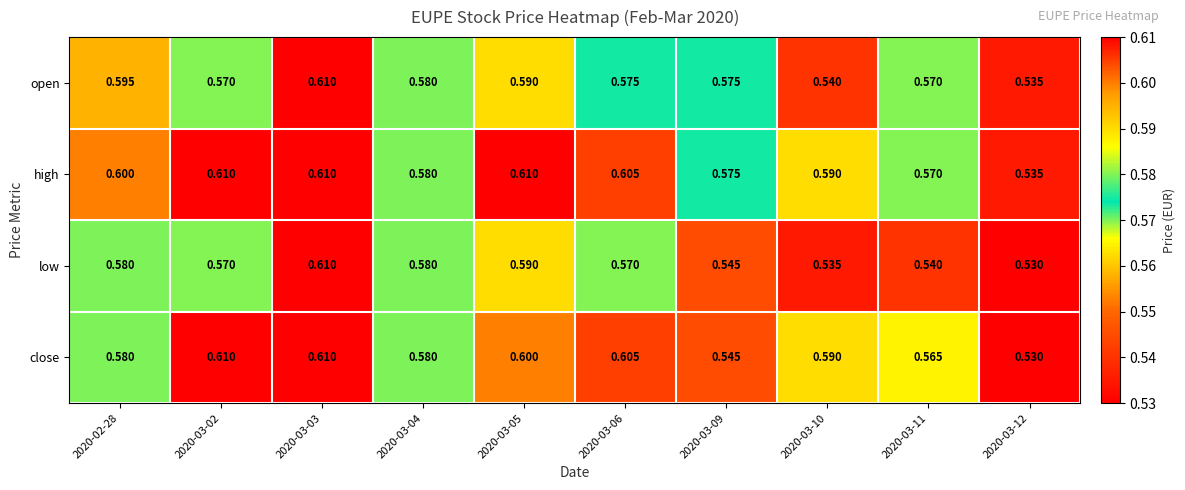

Which series changed the most between 2020-03-10 and 2020-03-12?

close